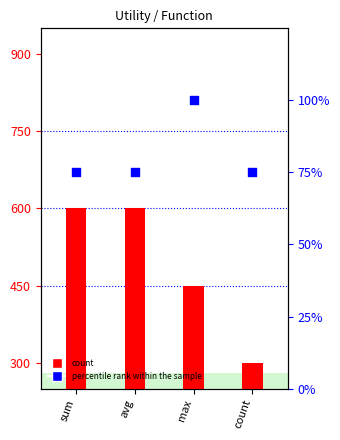

Which series reaches the maximum Y coordinate?

count